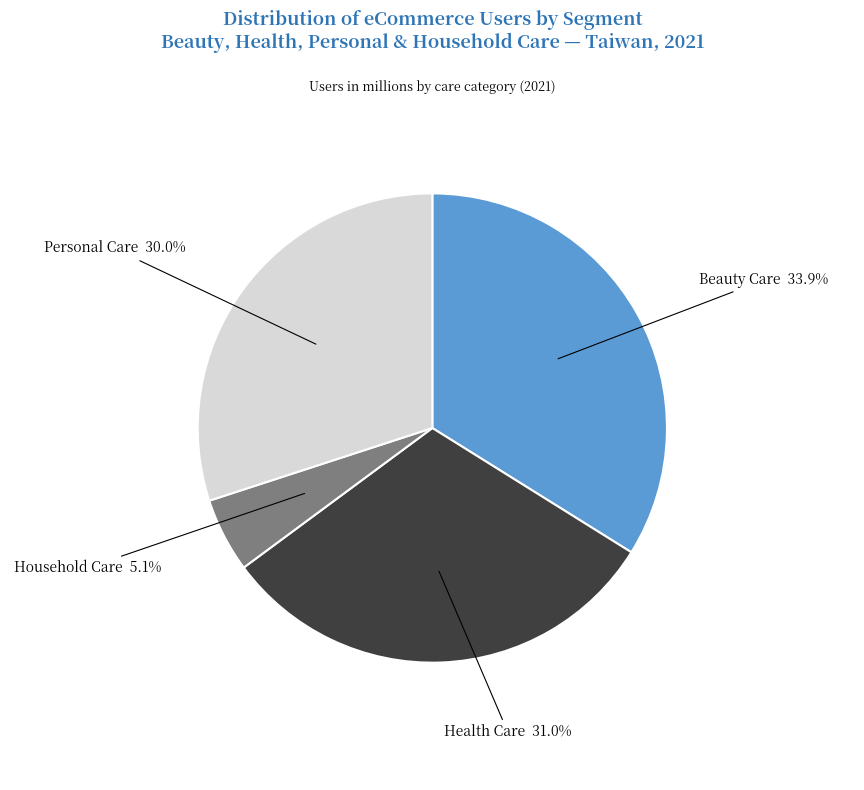

Is there a majority slice in this chart?

No